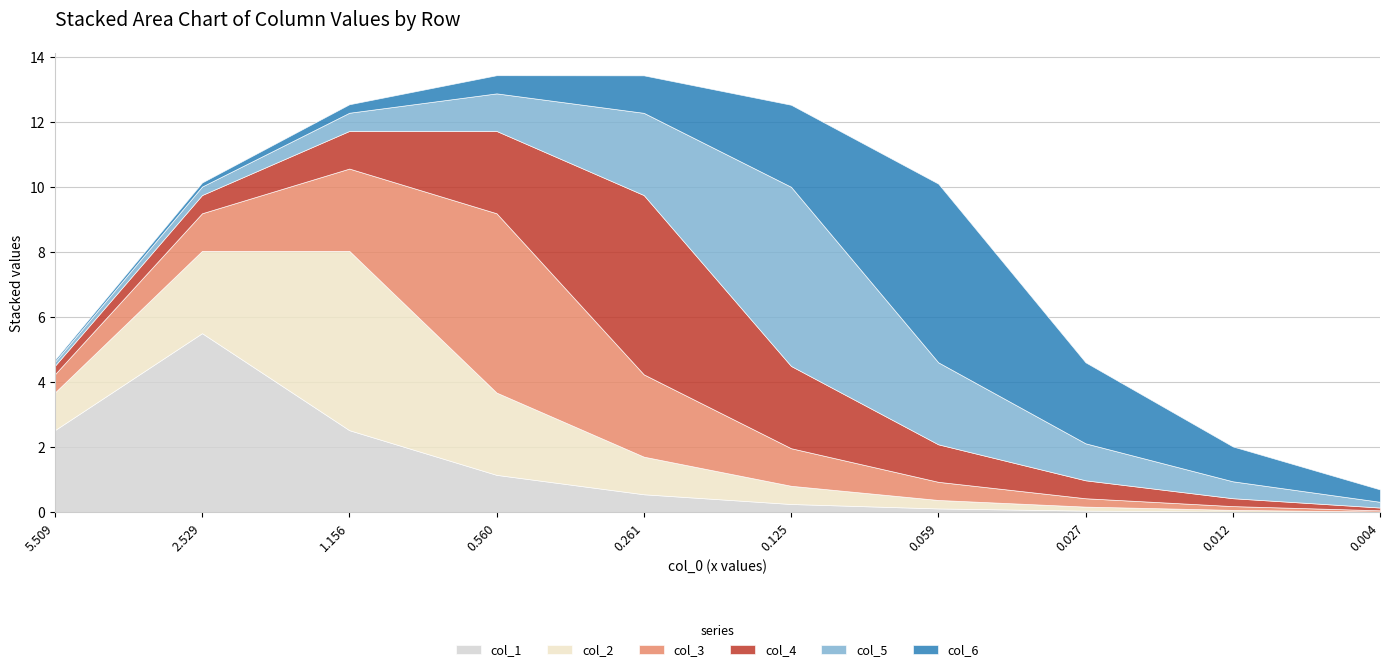

What is the difference between the maximum and second lowest values in the col_4 series?

5.3